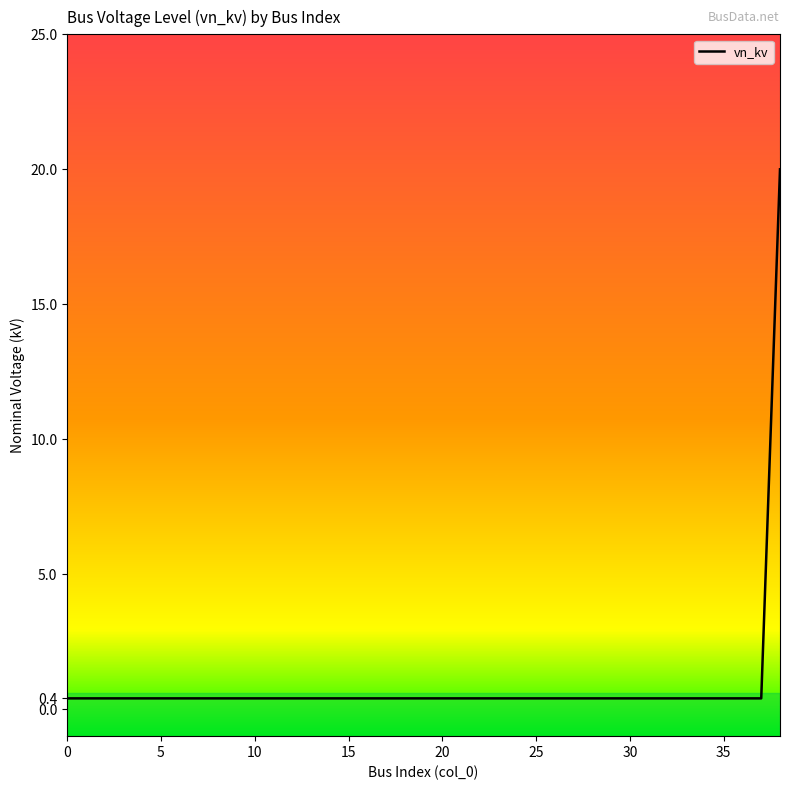

What is the difference between the maximum and minimum values?

19.6